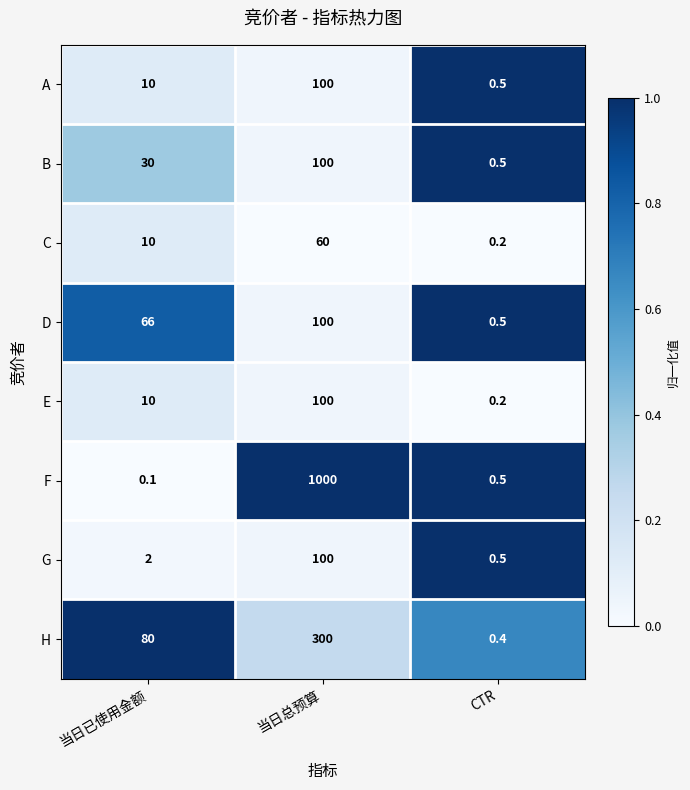

Which series has the largest range (max minus min)?

F